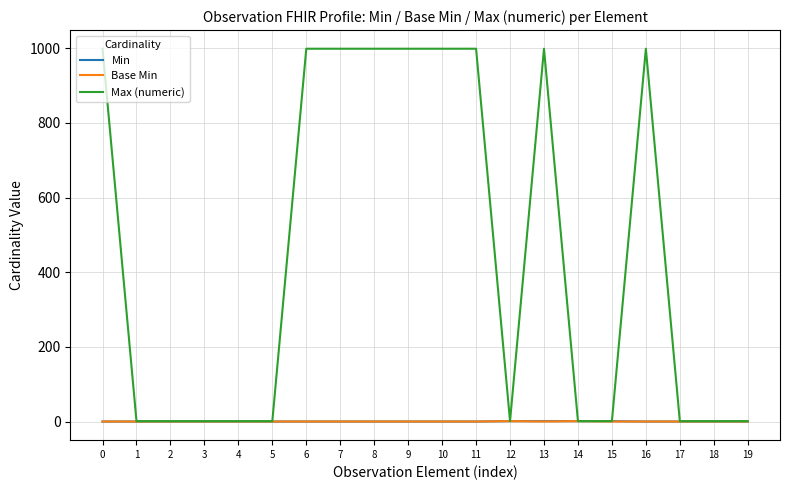

How many lines are shown in the chart?

3